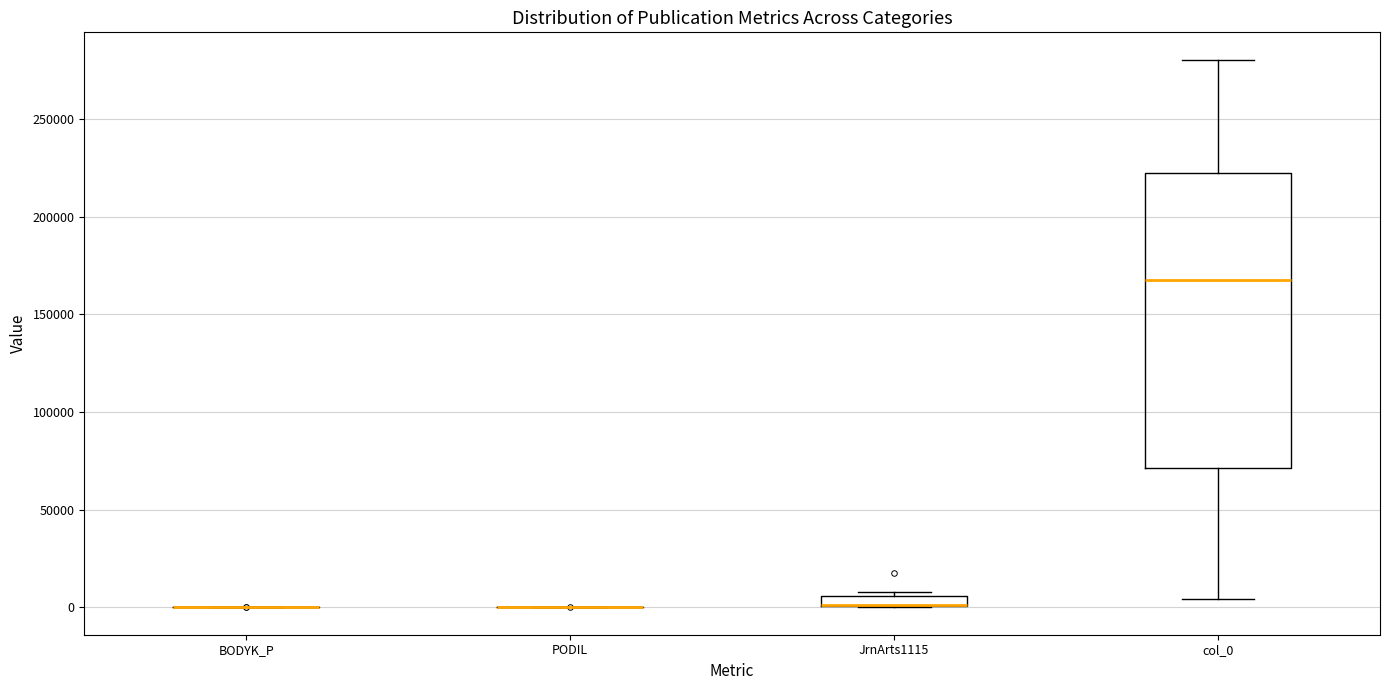

Which box is the tallest, from its lower edge to its upper edge?

col_0